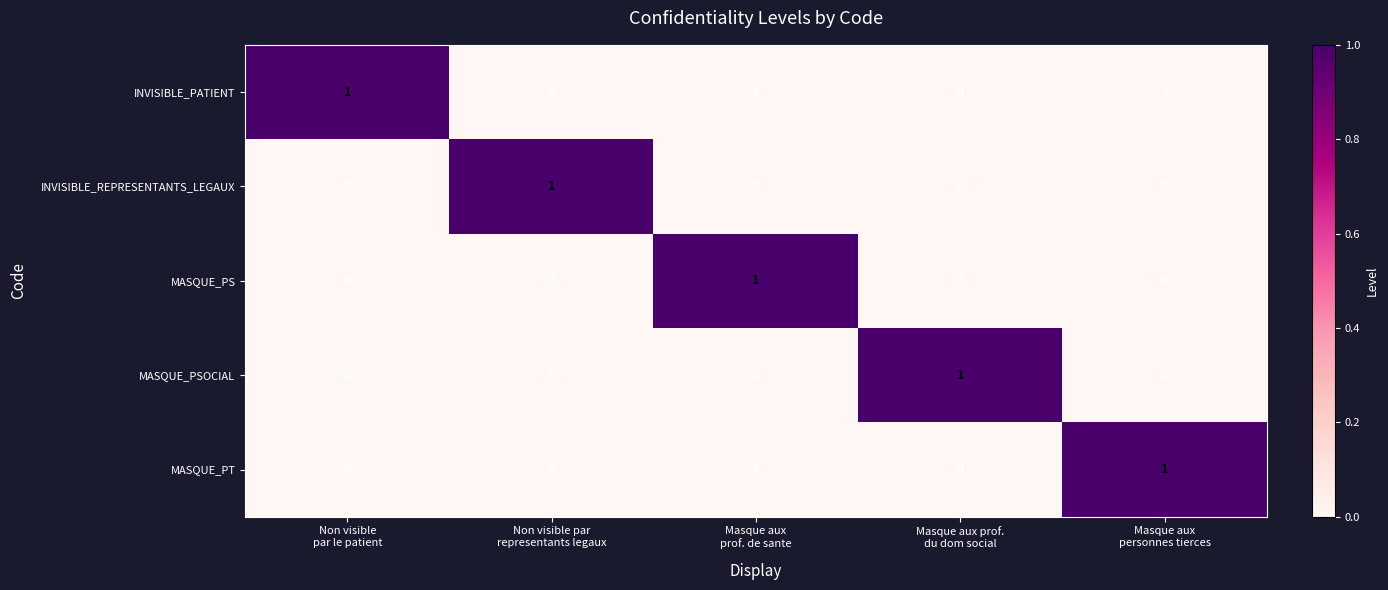

How many MASQUE_PT values are between 0 and 1?

5